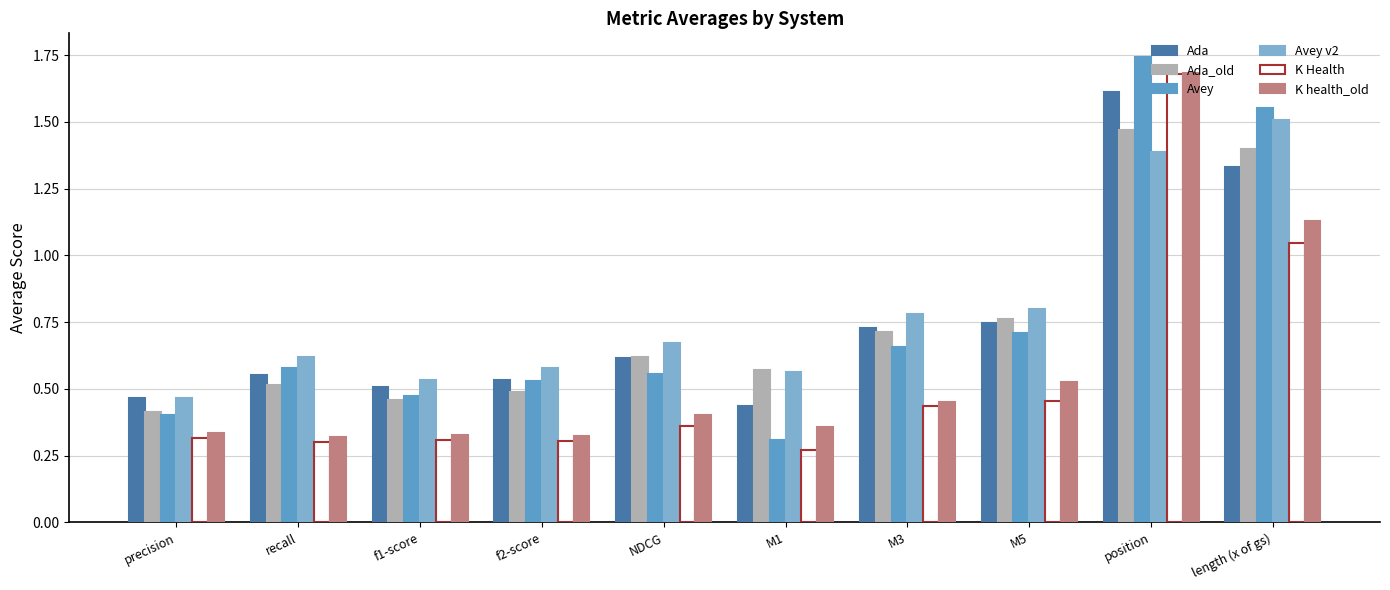

Between NDCG and length (x of gs), which series saw the biggest shift?

Avey